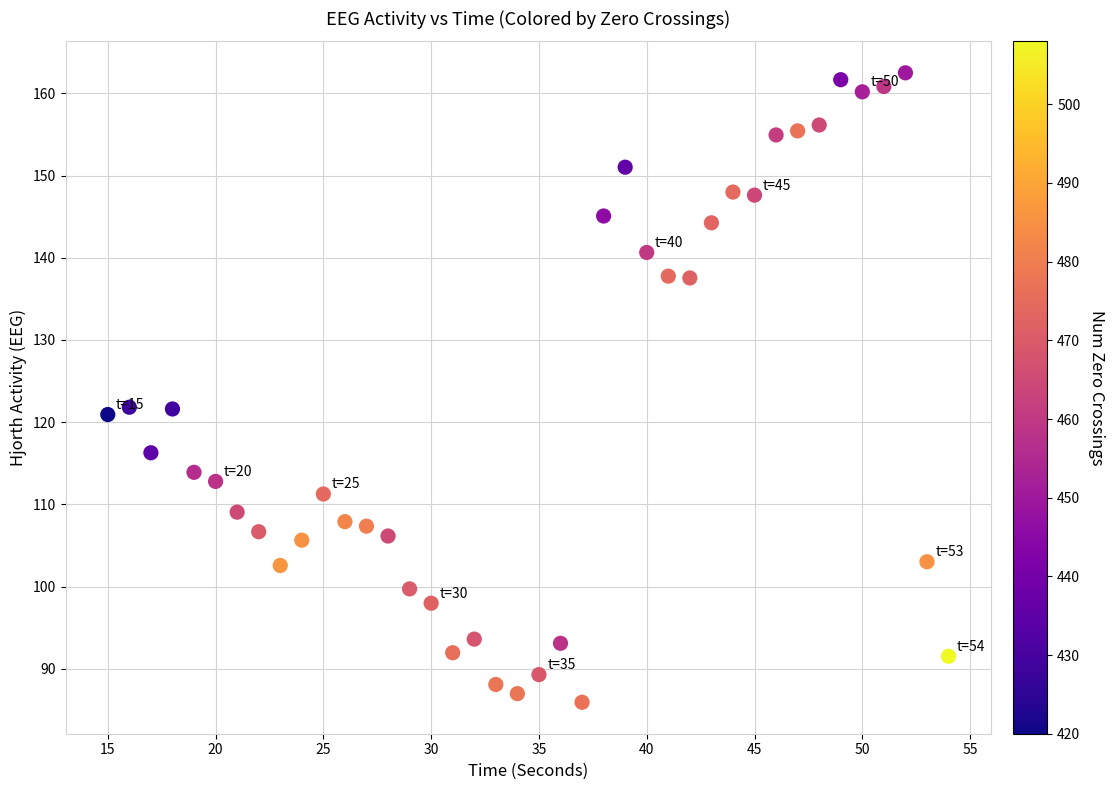

What is the range of X values (max minus min)?

39.0